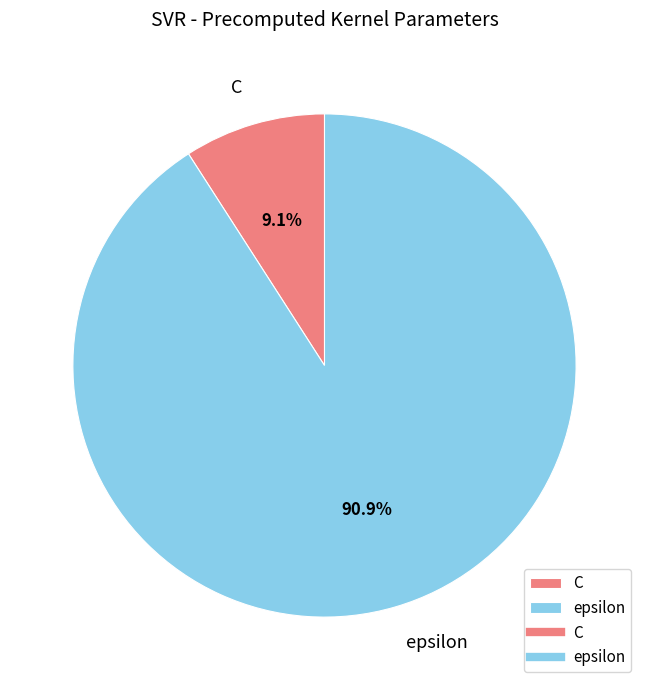

What is the majority slice?

epsilon